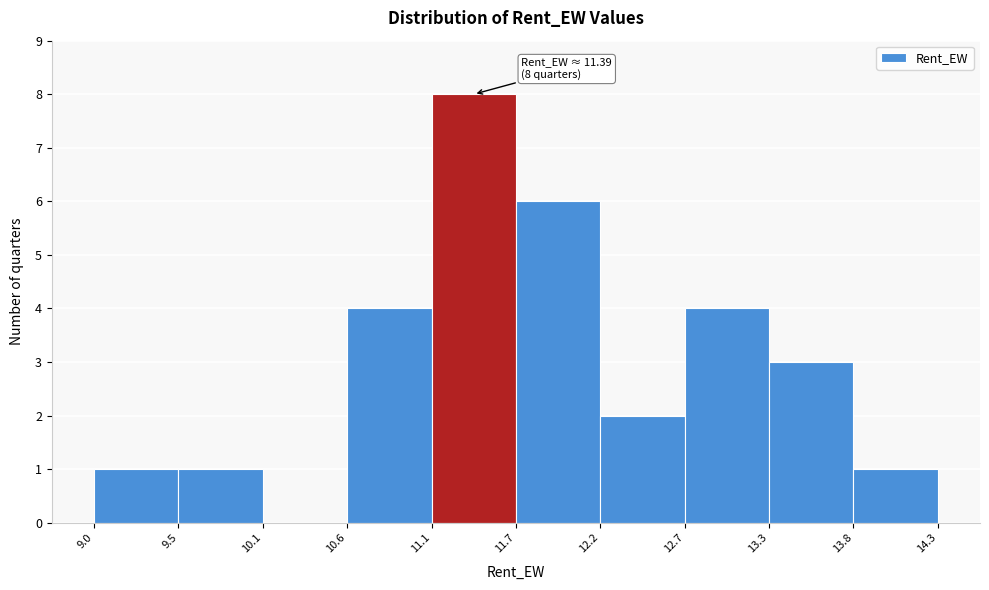

Which range on the x-axis has the tallest bar?

11.1 to 11.7